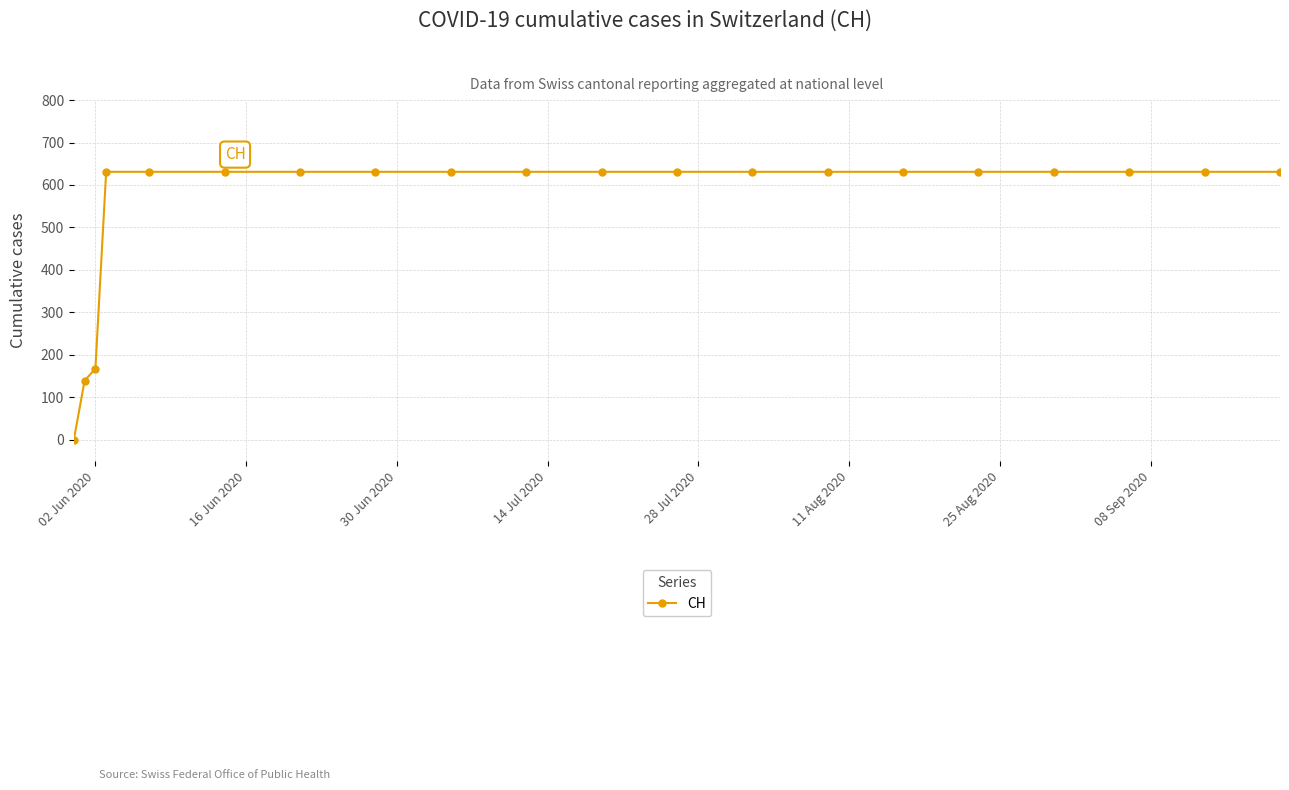

Reading right to left, what are all the values shown in this chart?

631	631	631	631	631	631	631	631	631	631	631	631	631	631	631	631	631	167	139	0